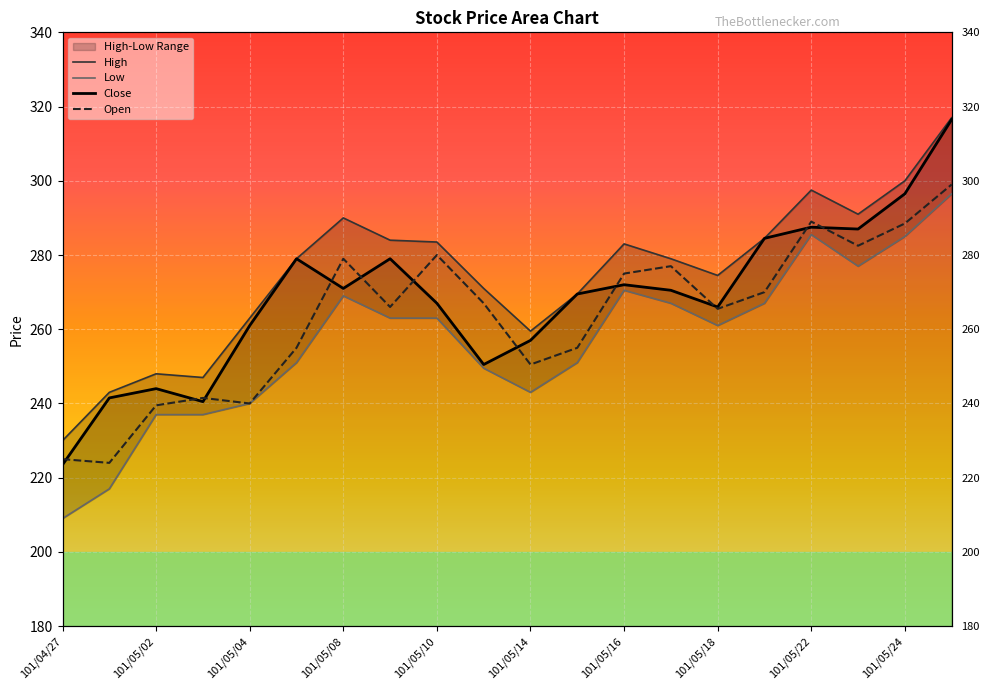

At which category does Low reach its first local peak?

101/05/08